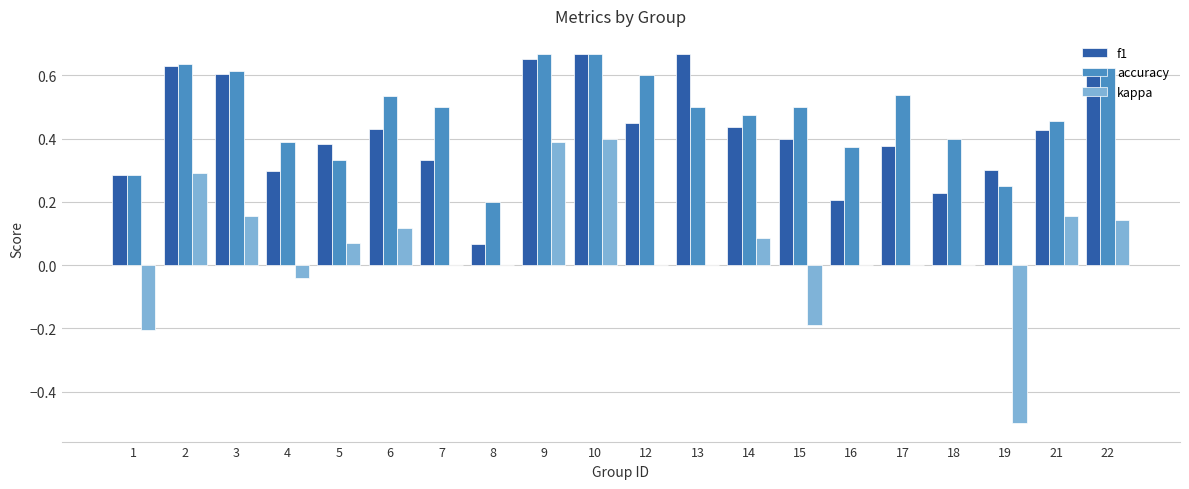

Are the bars grouped side by side (vs. stacked)?

Yes